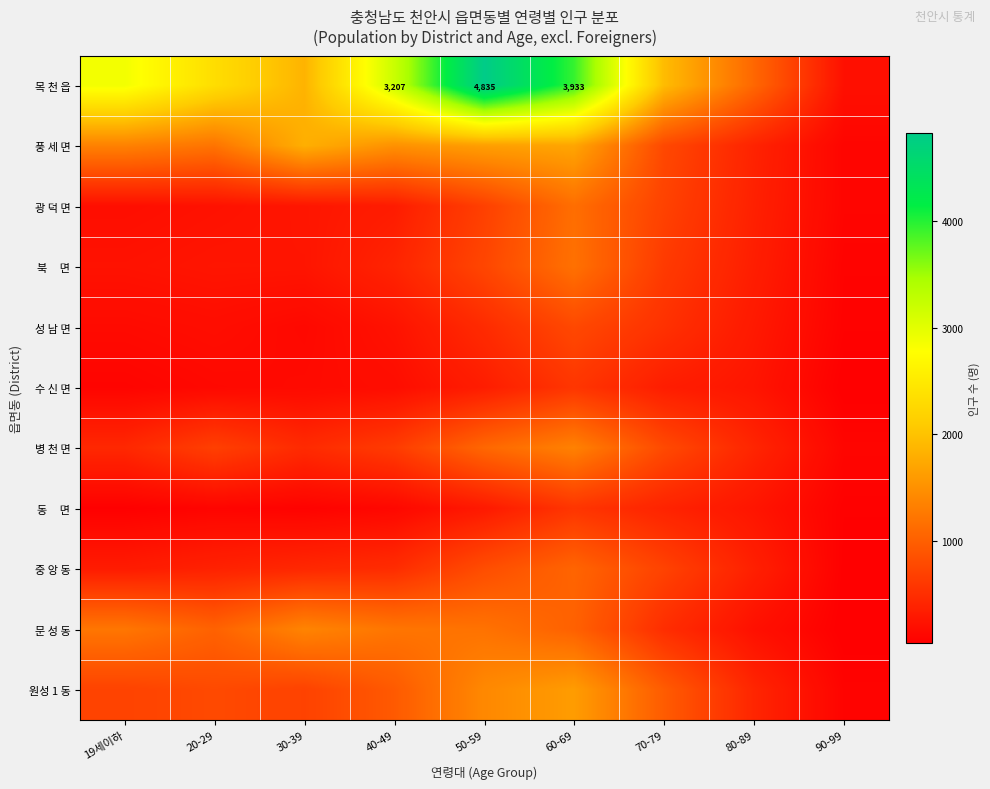

Is it true that 목 천 읍 equals 3207 at 40-49?

True